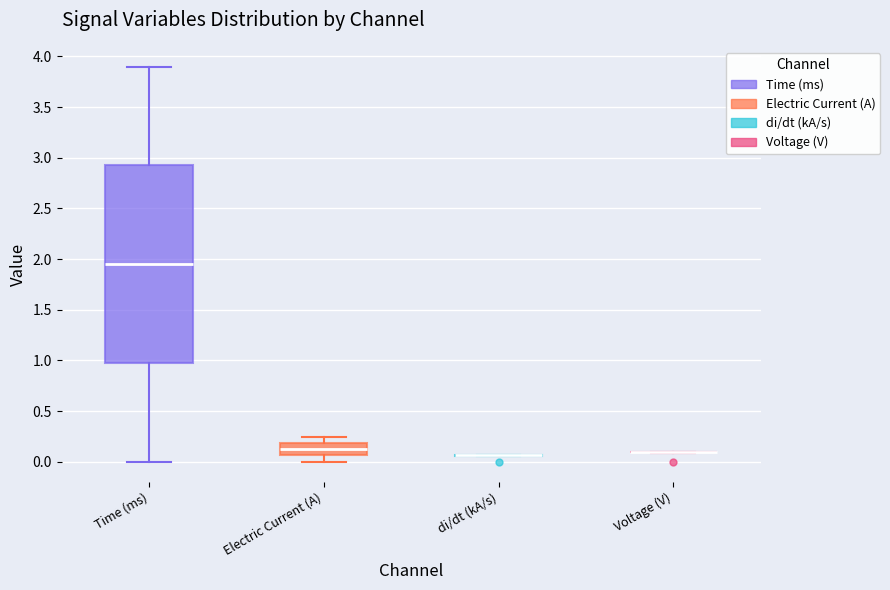

Which box is the tallest, from its lower edge to its upper edge?

Time (ms)